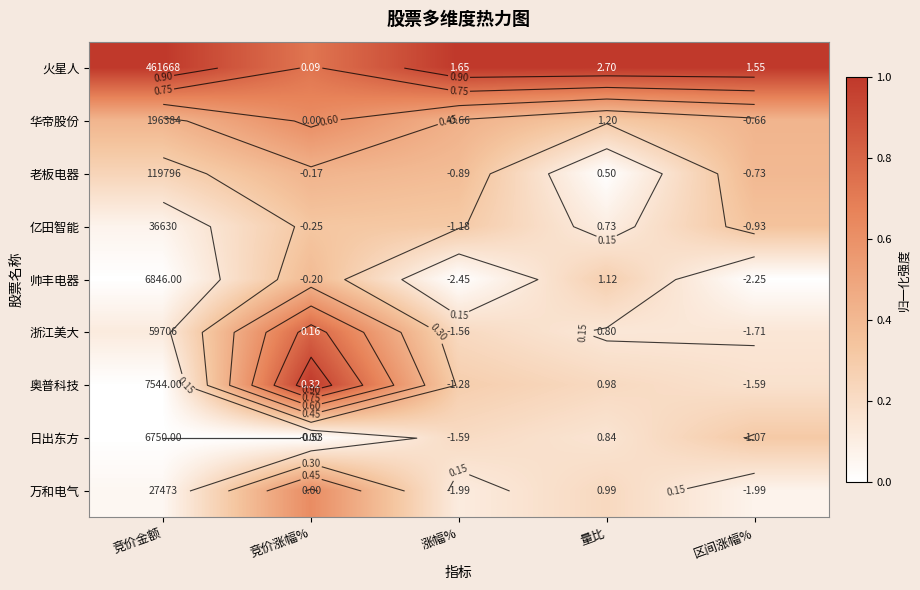

Is it true that 万和电气 equals 0.1 at 区间涨幅%?

False